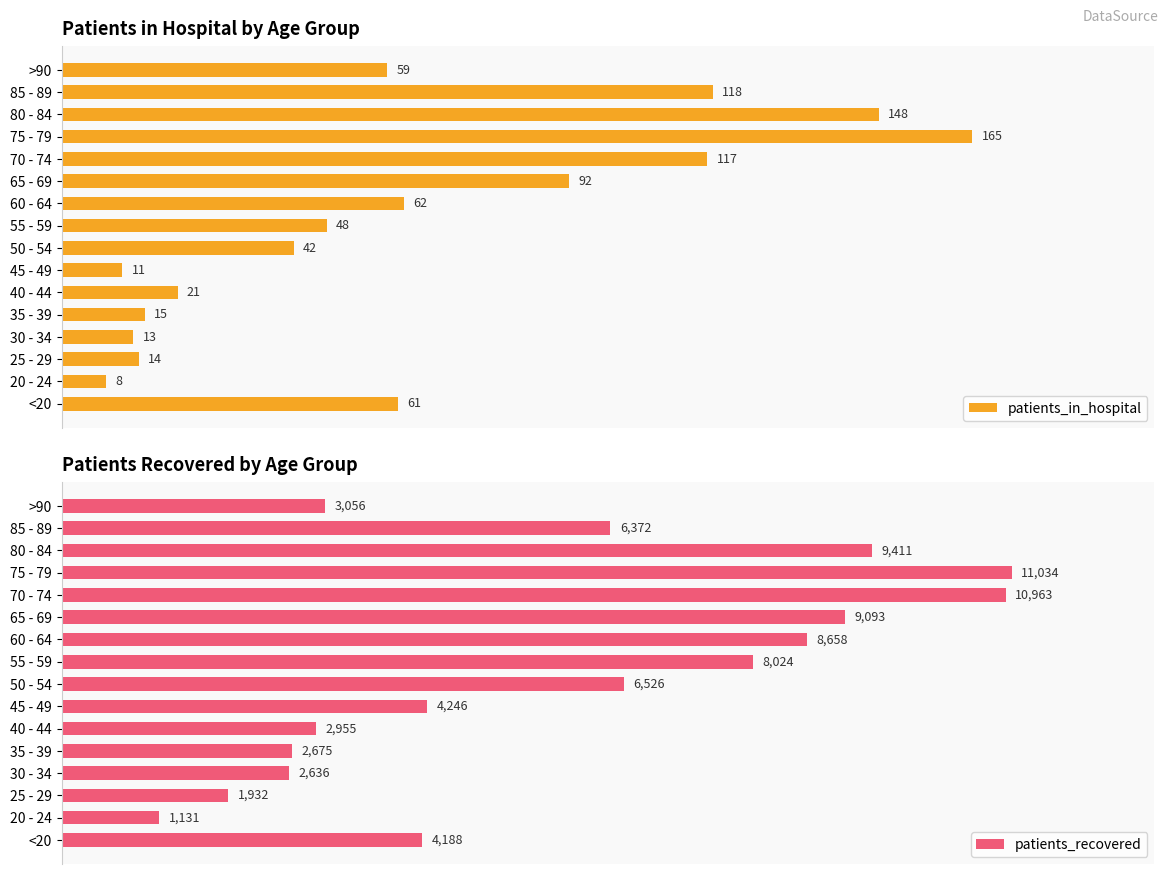

What are all the series names shown in the legend?

patients_in_hospital, patients_recovered